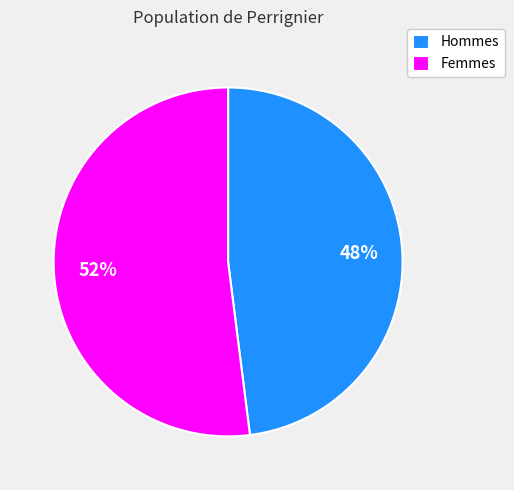

To the nearest percent, what portion does Hommes represent?

48%